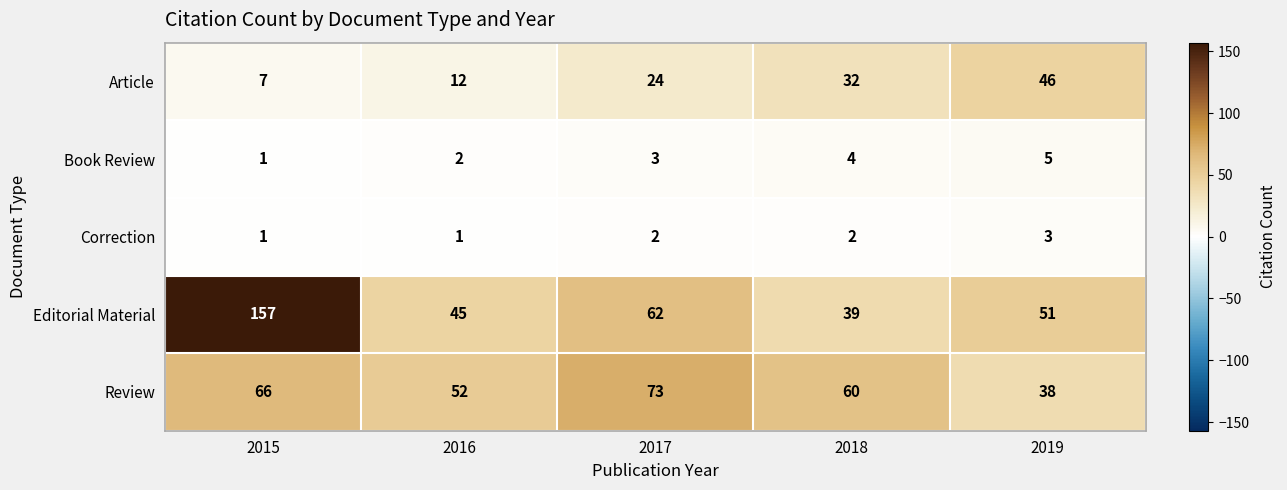

At how many categories does at least one series exceed 10?

5